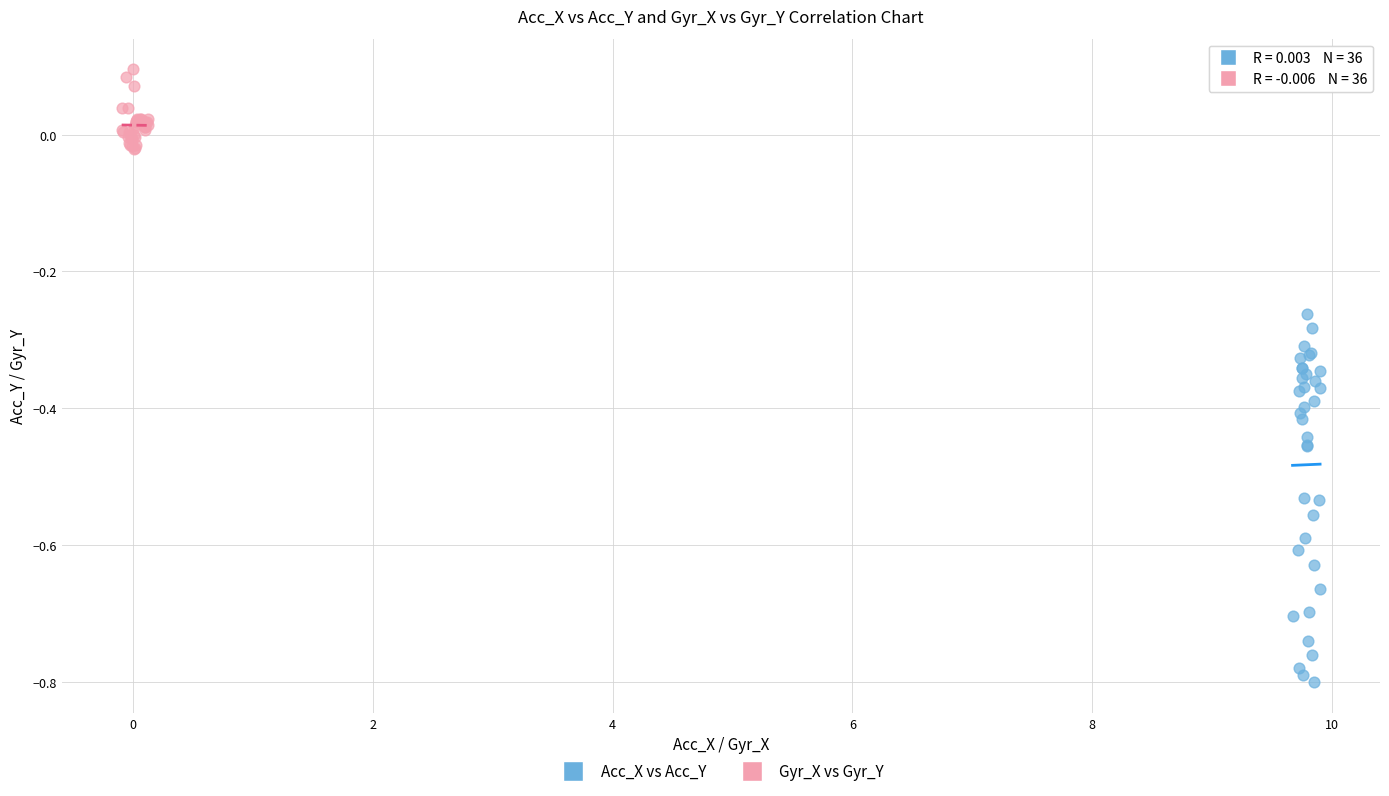

Which series contains the highest Y value?

Gyr_X vs Gyr_Y